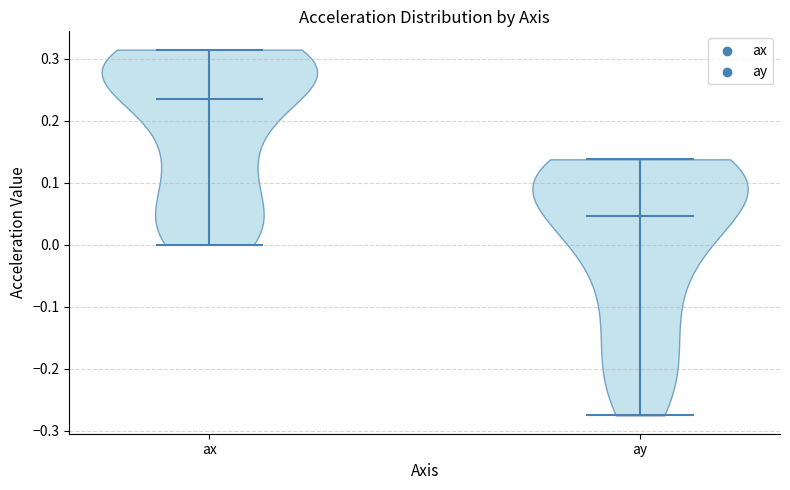

Reading left to right, read every violin against the y-axis: where its median line is, and the lowest and highest points it reaches. The values are not printed on the chart, so give them approximately, as read against the axis.

ax: median line 0.23, lowest point 0.00, highest point 0.31
ay: median line 0.05, lowest point -0.28, highest point 0.14